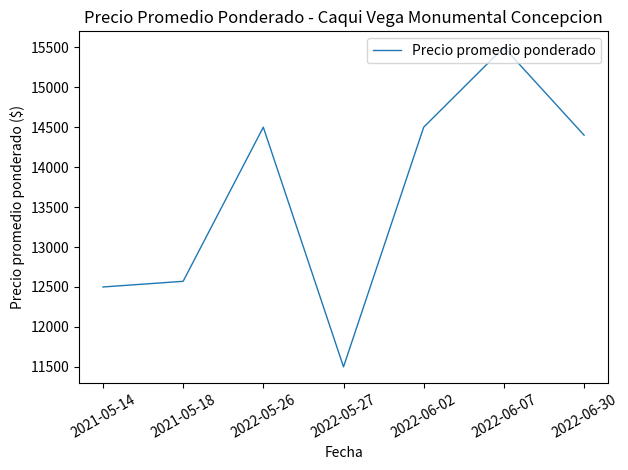

Read the value at 2022-06-07.

15500